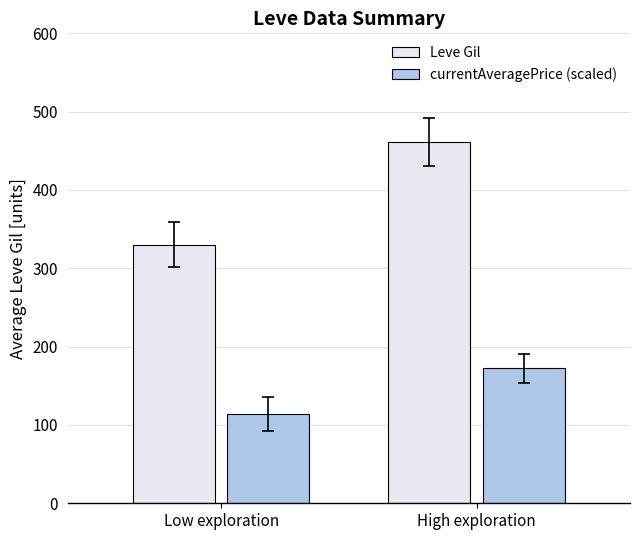

Where does the Leve Gil series first go above 461?

High exploration